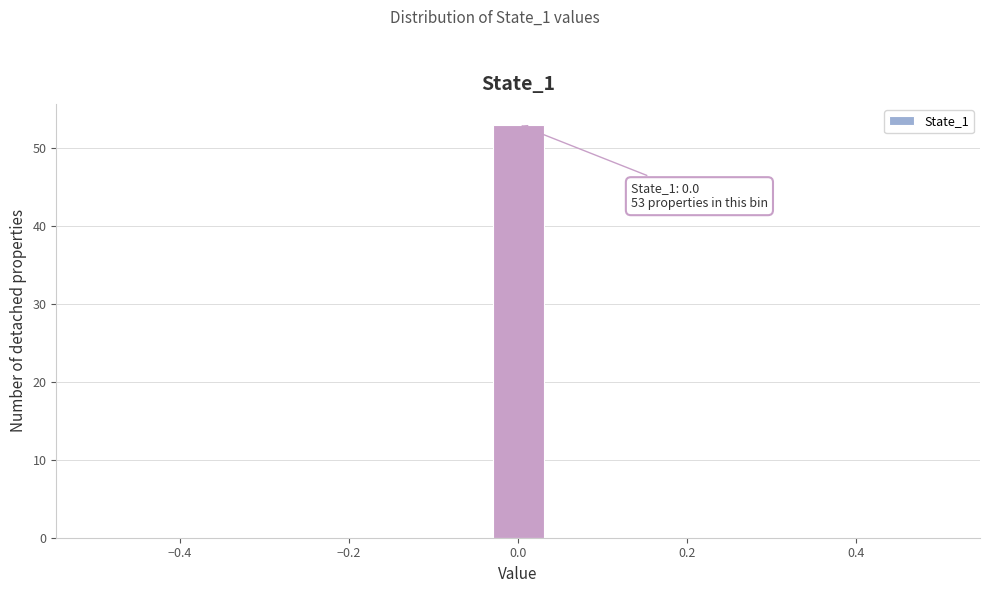

Read against the x-axis, roughly where is the centre of the tallest bar?

0.00